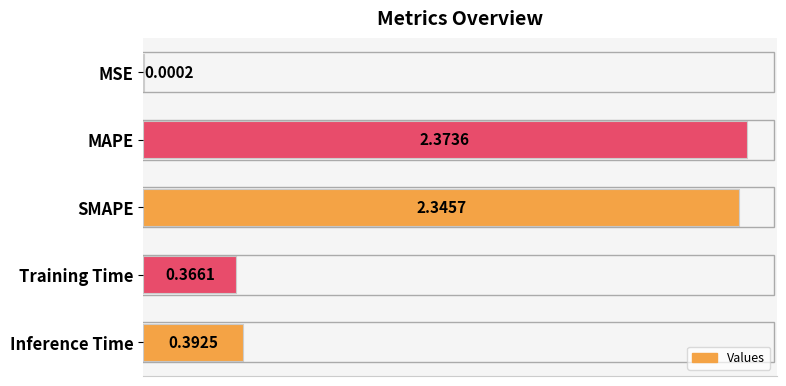

What is the average value?

1.1